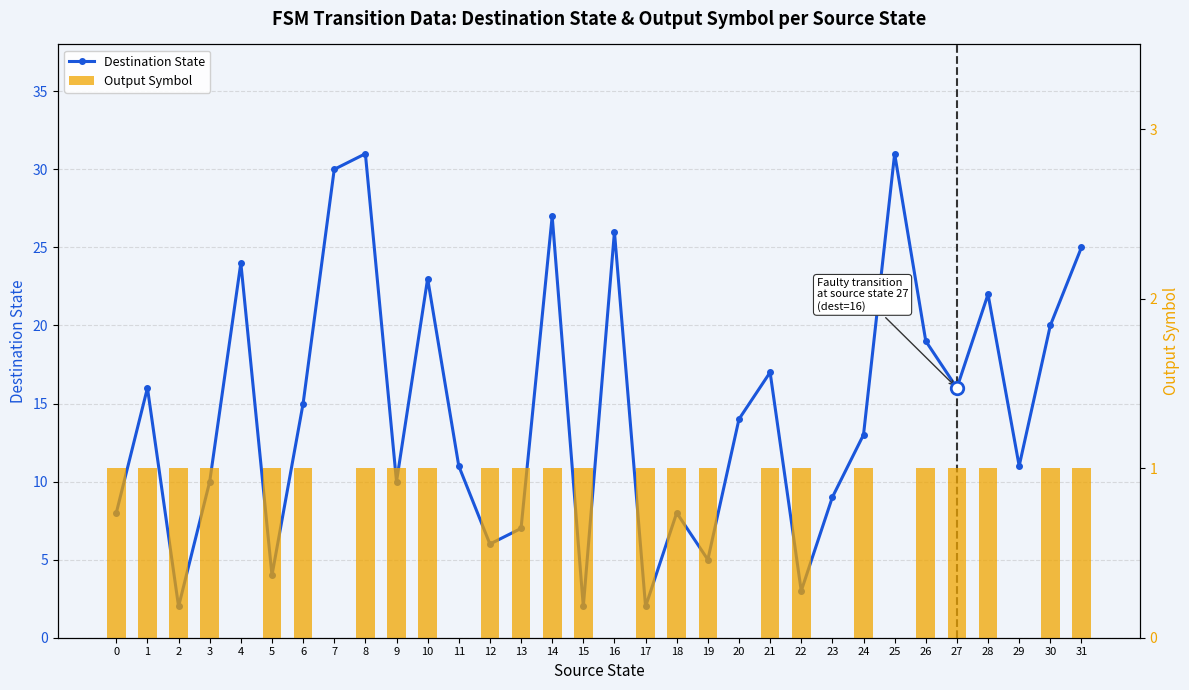

Reading right to left, extract all data points from this chart.

Destination State: 25	20	11	22	16	19	31	13	9	3	17	14	5	8	2	26	2	27	7	6	11	23	10	31	30	15	4	24	10	2	16	8
Output Symbol: 1	1	0	1	1	1	0	1	0	1	1	0	1	1	1	0	1	1	1	1	0	1	1	1	0	1	1	0	1	1	1	1